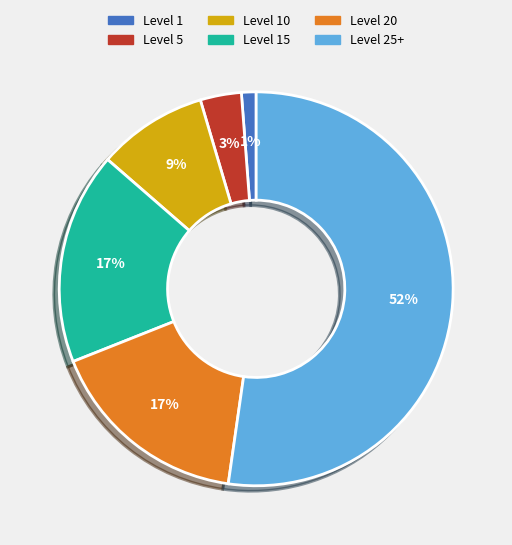

Count the number of slices in the pie.

6